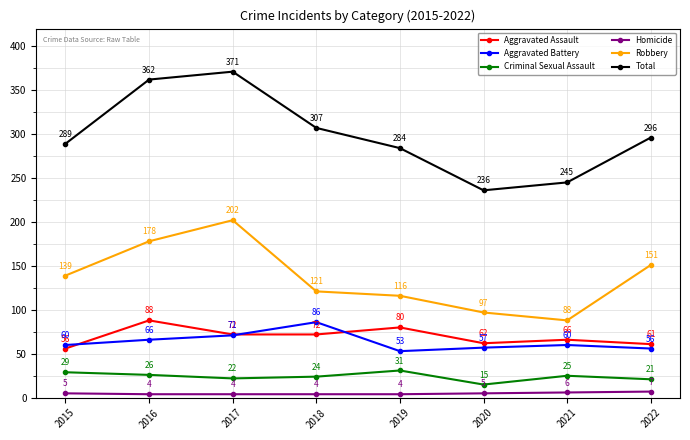

At which label does Total reach its peak?

2017